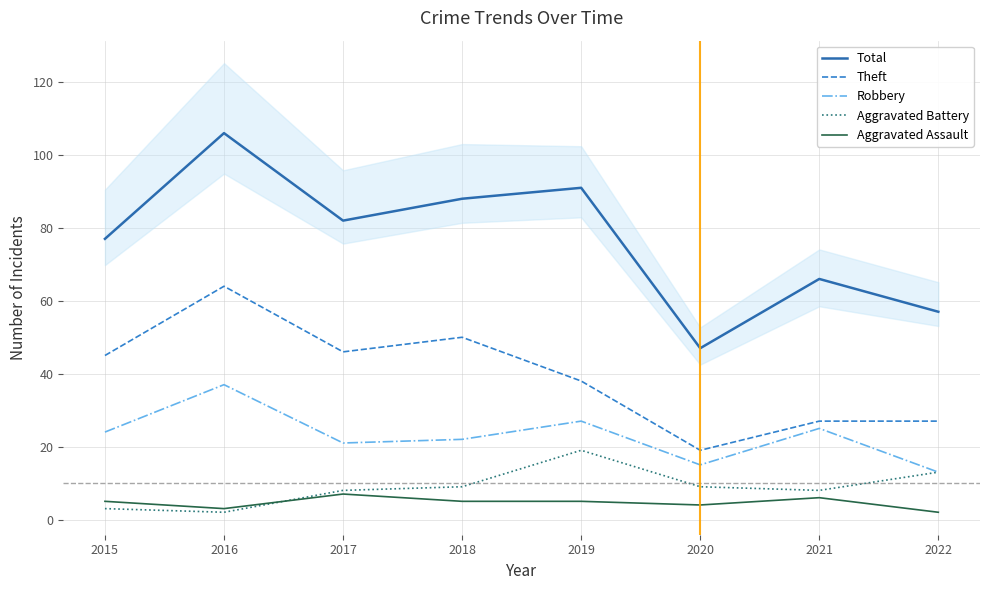

The Robbery series shows 6 at 2019. True or false?

False